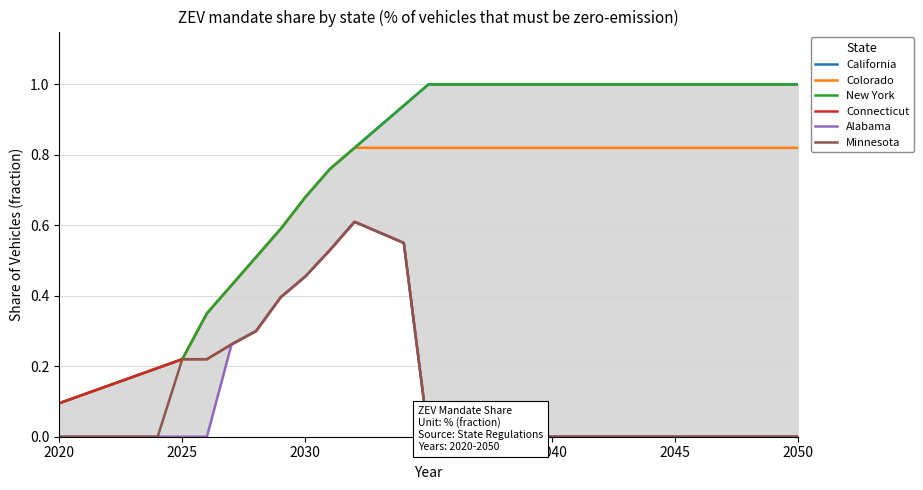

At which label is Colorado closest to 0?

2020